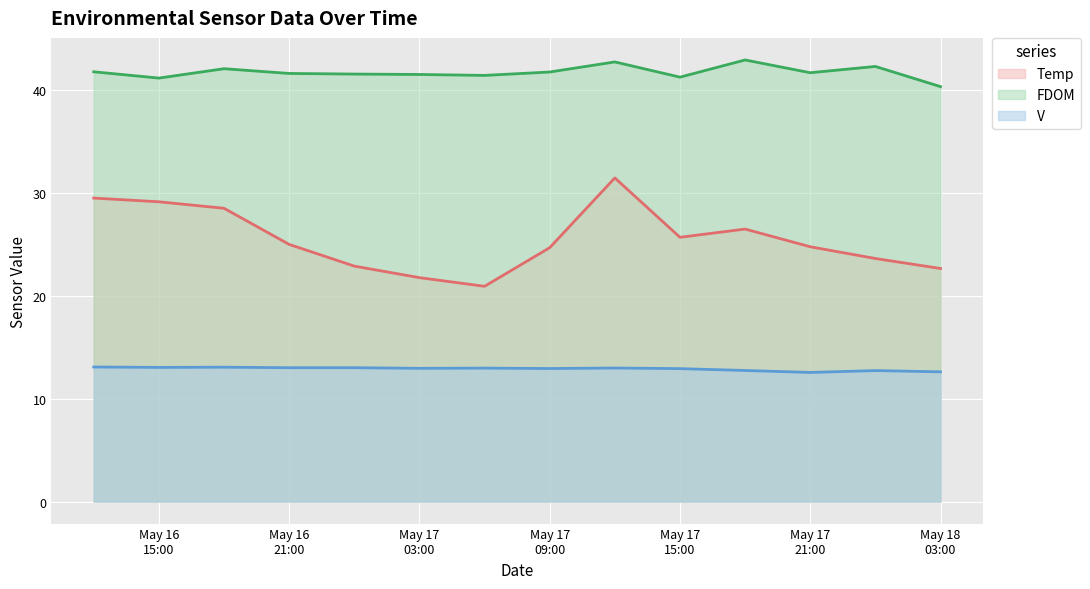

Which series has the largest range (max minus min)?

Temp